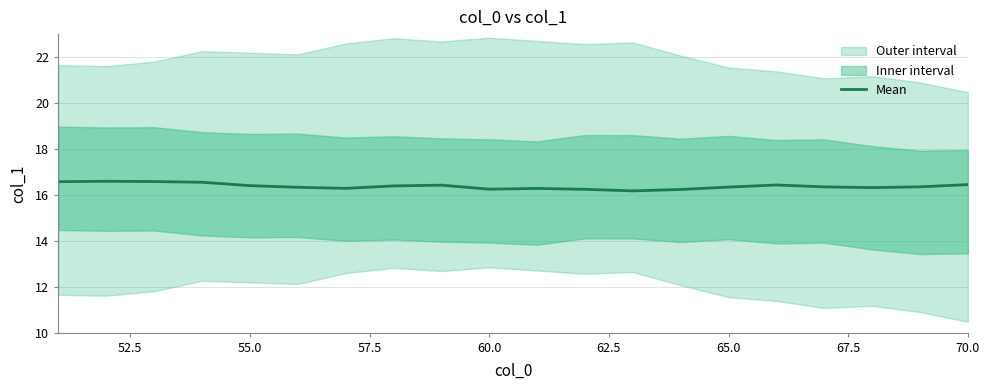

What is the maximum value shown in the chart?

16.6